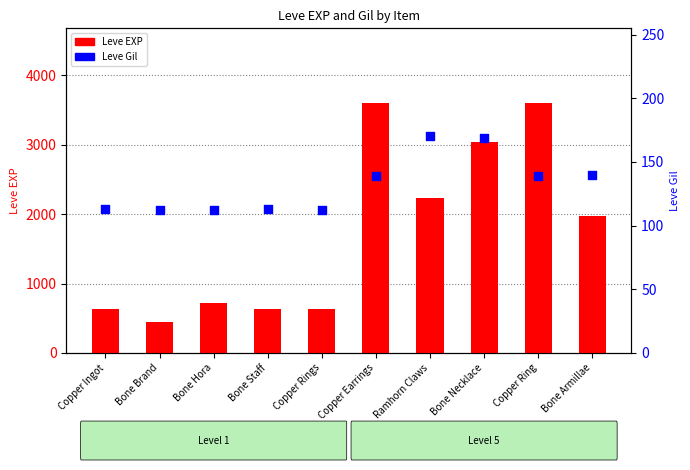

Which series reaches the minimum Y coordinate?

Leve Gil